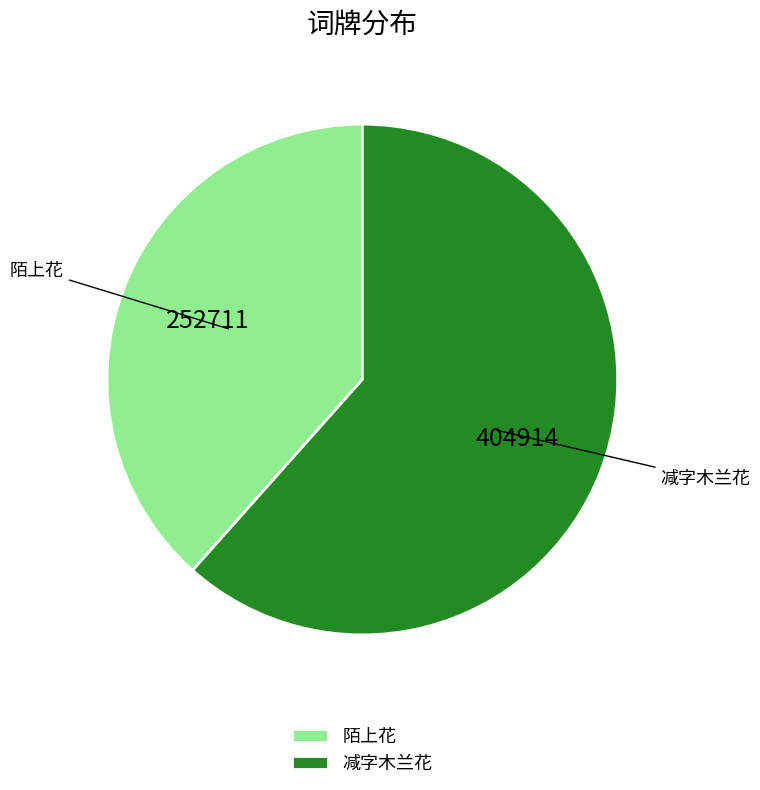

Which category has the biggest portion of the pie?

减字木兰花